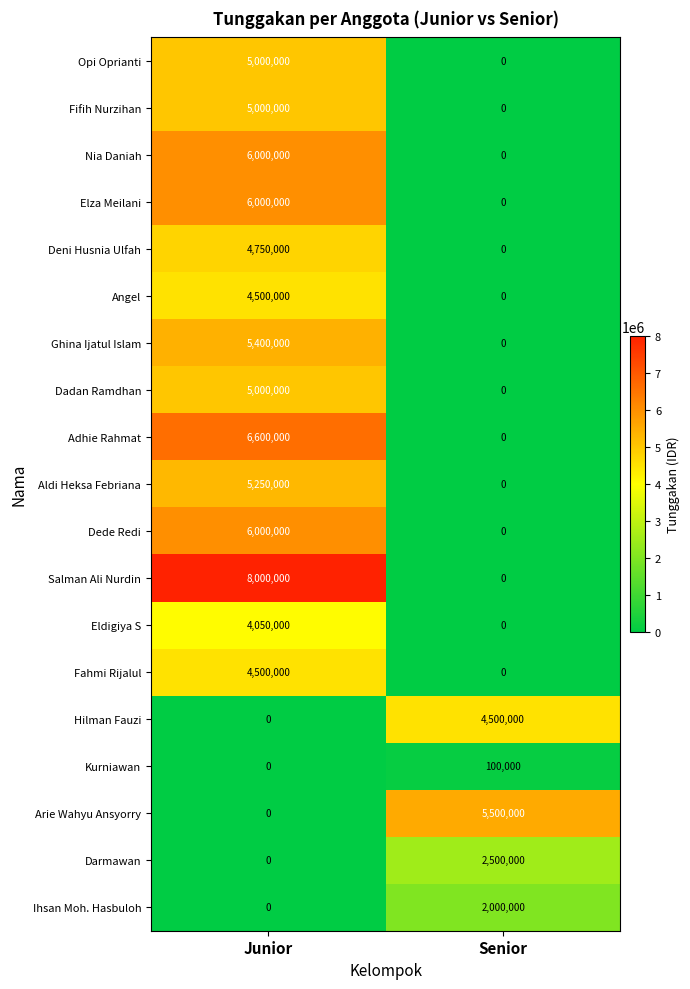

What is the spread (max minus min) of values at Junior?

8000000